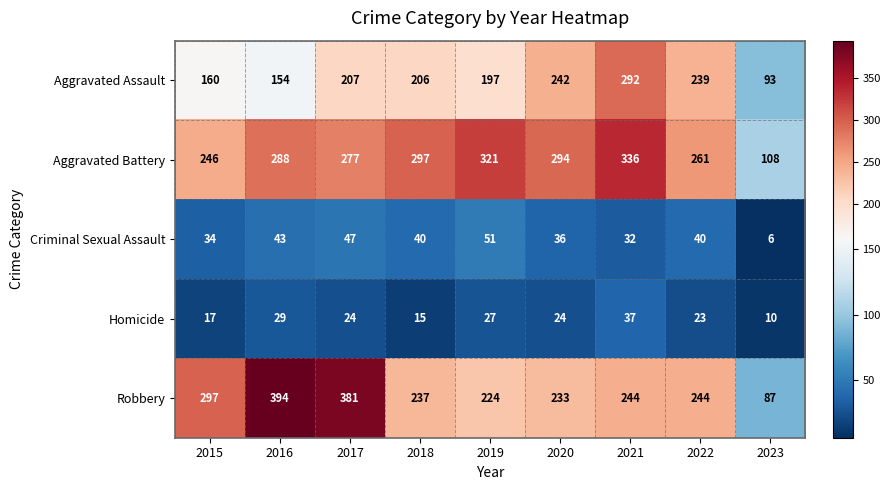

At which label does Criminal Sexual Assault first exceed 40?

2016